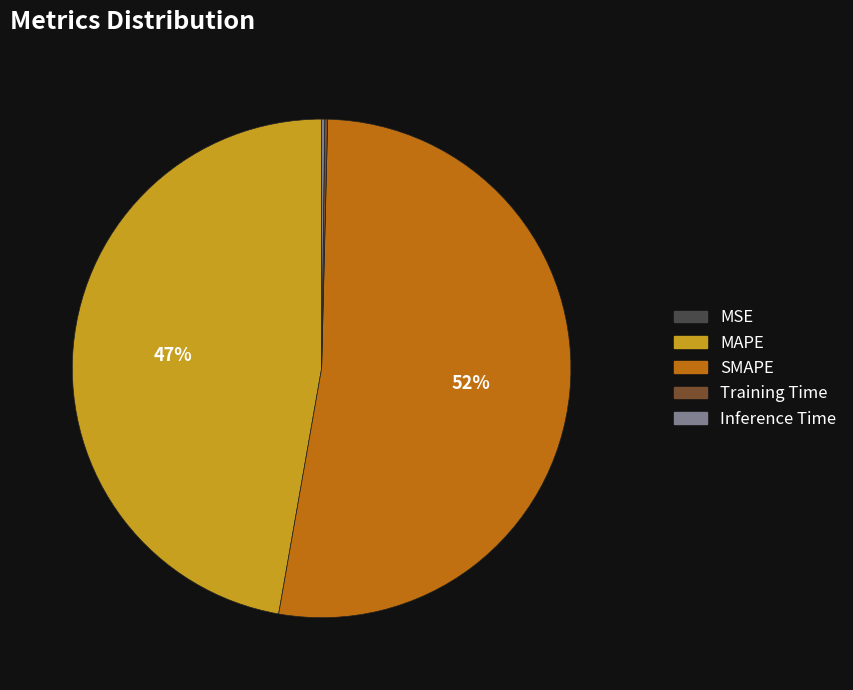

Which category has the biggest portion of the pie?

SMAPE